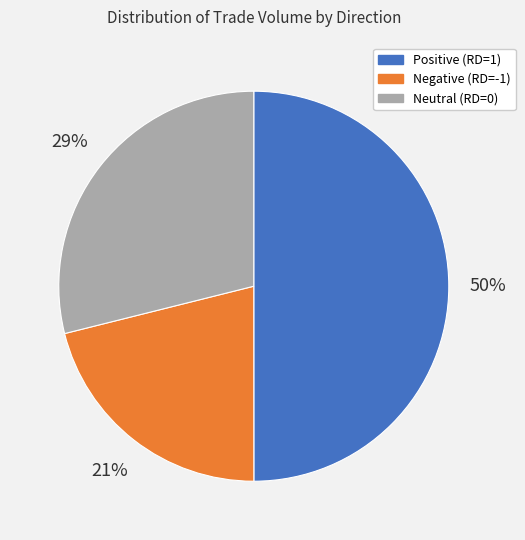

To the nearest percent, what is the average slice percentage?

33%